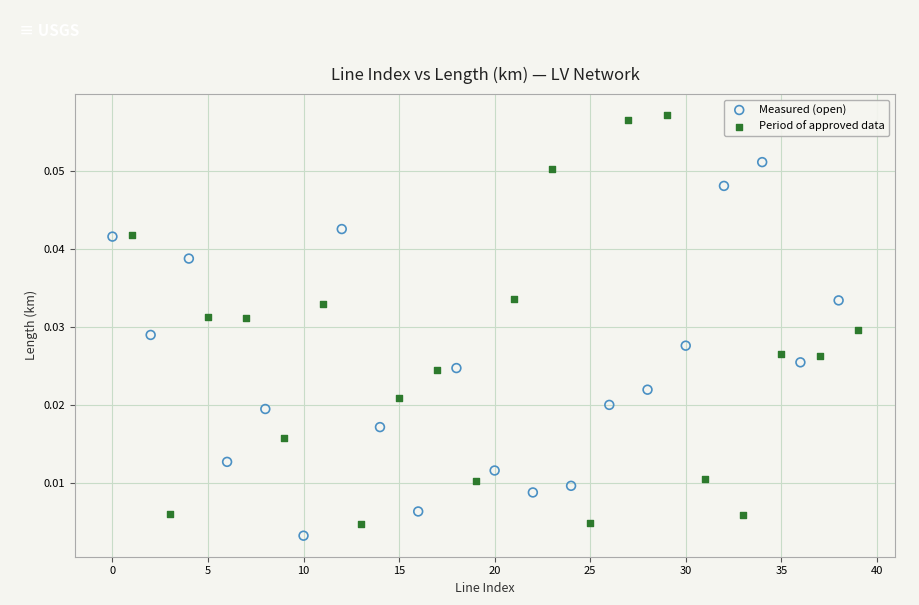

Which series contains the highest Y value?

Period of approved data